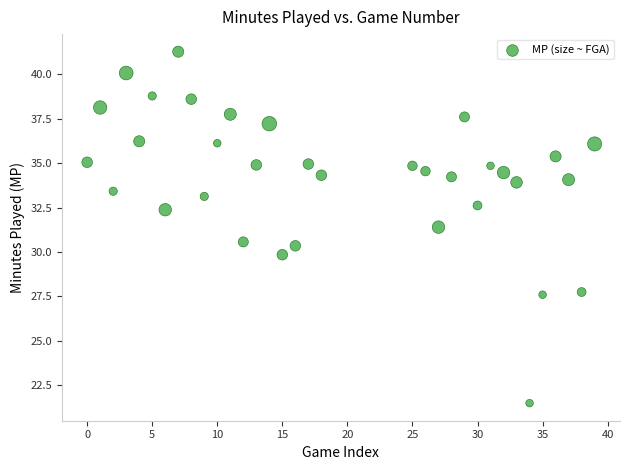

What is the range of Y values (max minus min)?

19.8